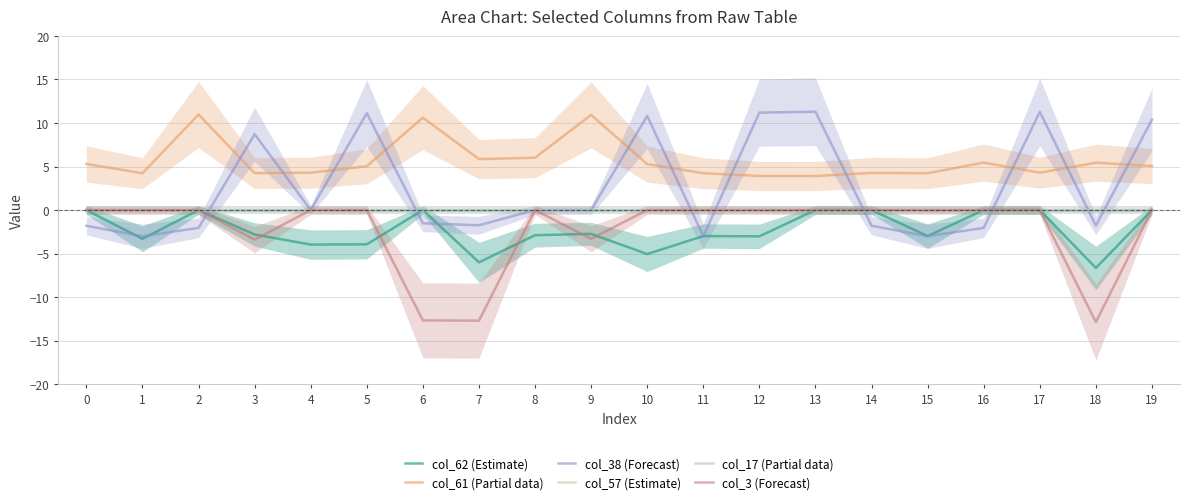

Which series changed the most between 2 and 5?

col_38 (Forecast)